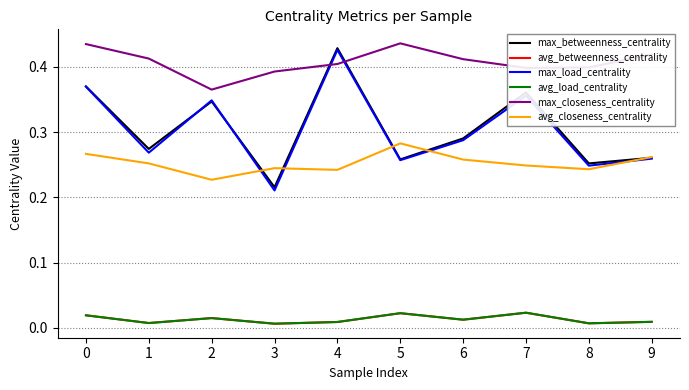

Read the max_closeness_centrality value at 2.

0.4